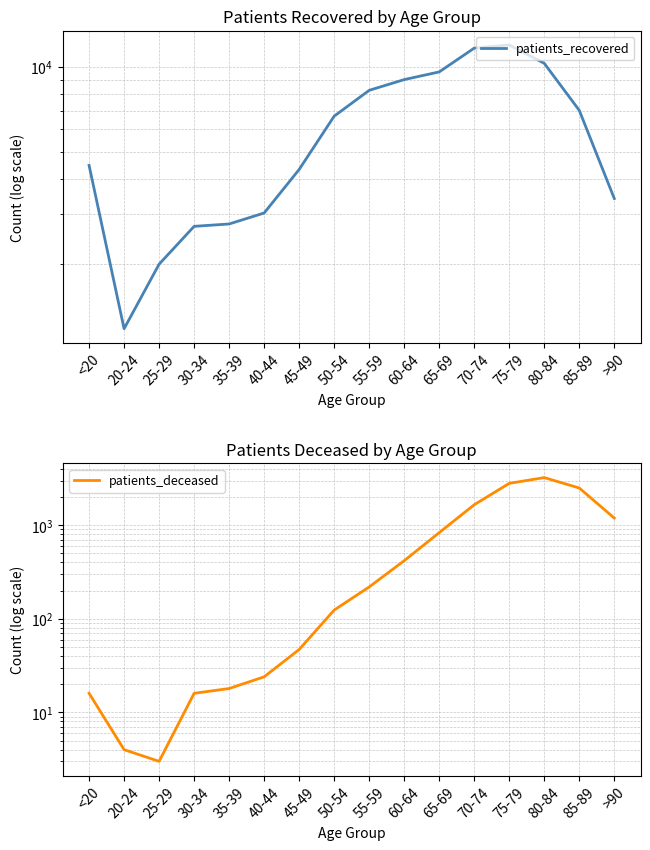

Where is patients_recovered nearest to the value 6568?

50-54